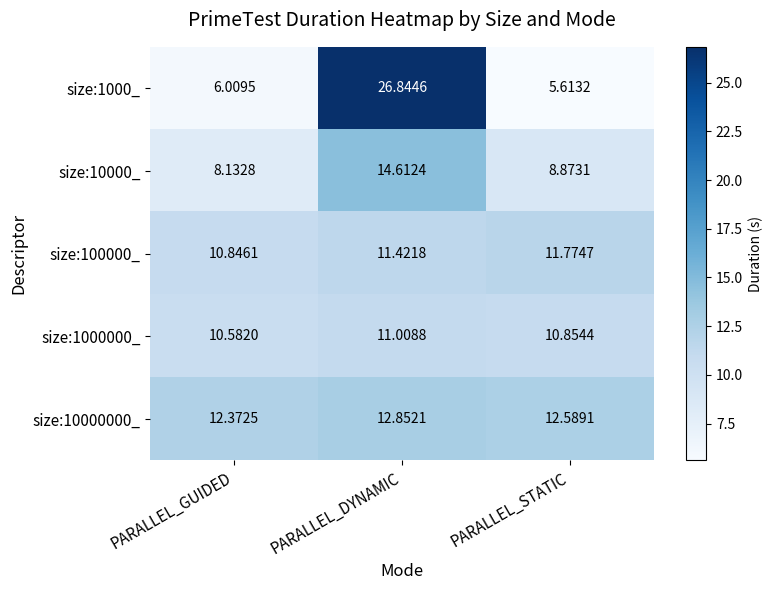

Rank the categories by size:1000_ value from highest to lowest.

PARALLEL_DYNAMIC, PARALLEL_GUIDED, PARALLEL_STATIC